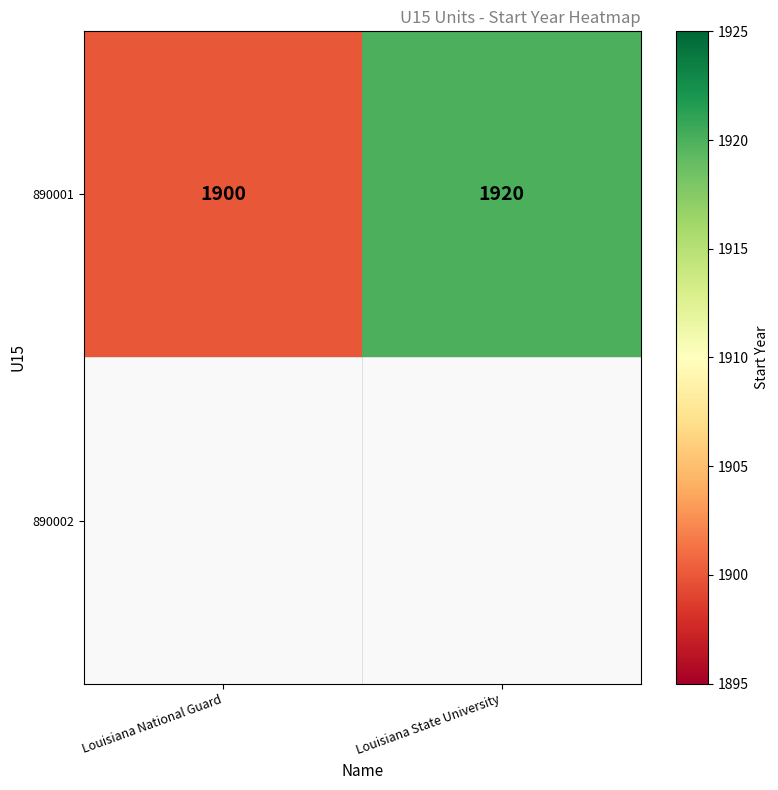

What is the difference between the values at Louisiana State University and Louisiana National Guard?

20